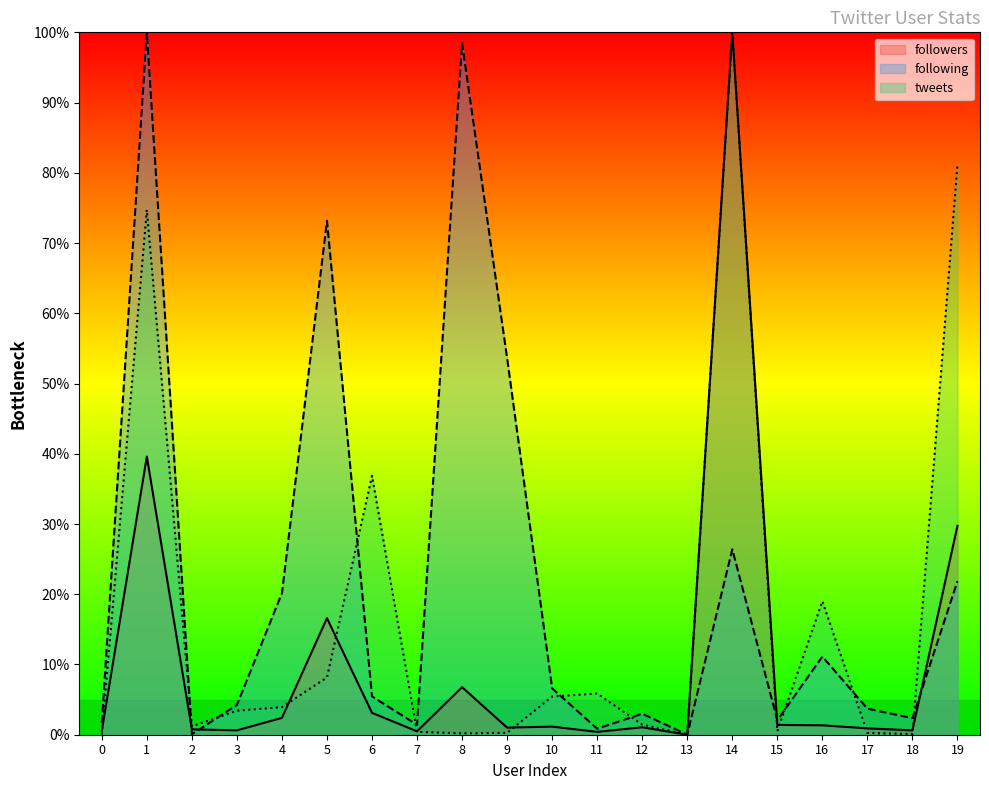

Where is the first local minimum for tweets?

2